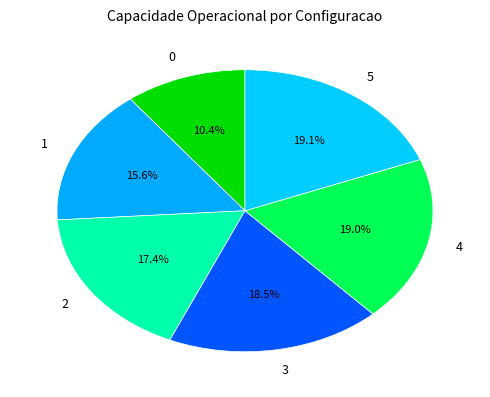

How many segments does this pie chart have?

6